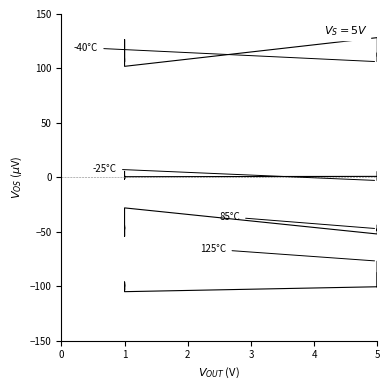

How many positive values does the -25°C series have?

36